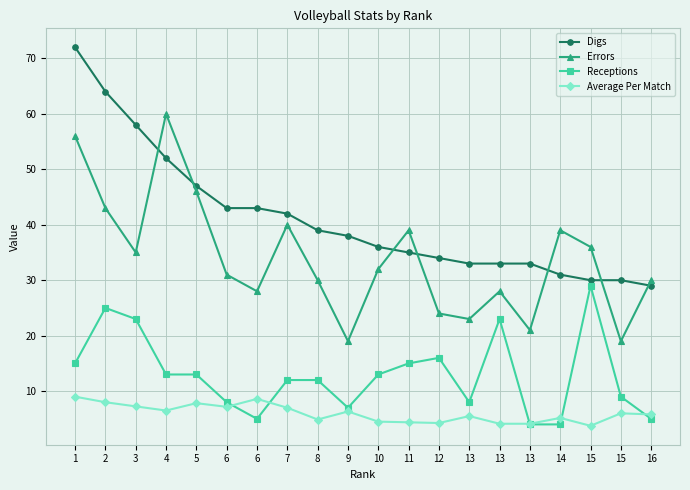

Between 10 and 5, which is larger?

5